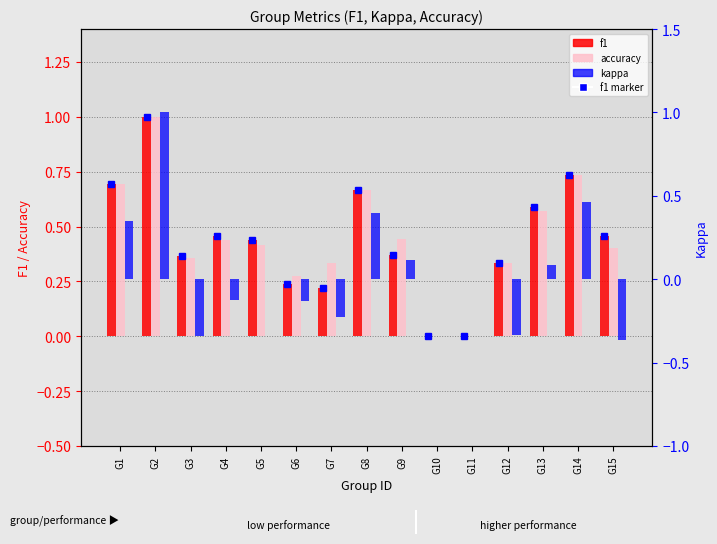

Is it true that kappa equals 0.2 at G9?

False